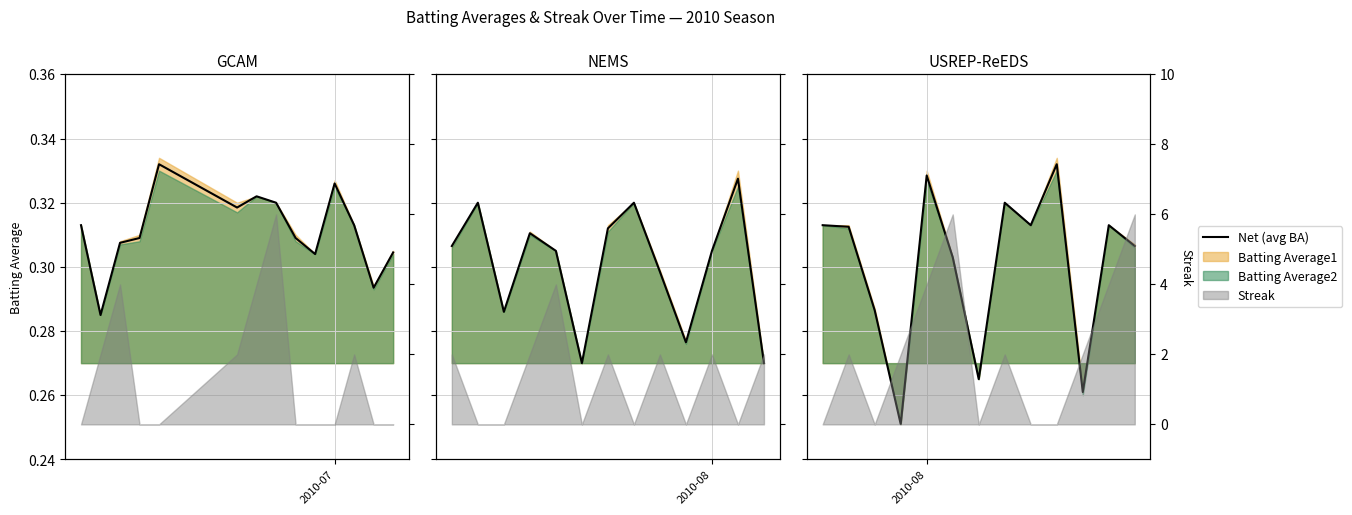

What is the value of the 5th point from the left?

0.3